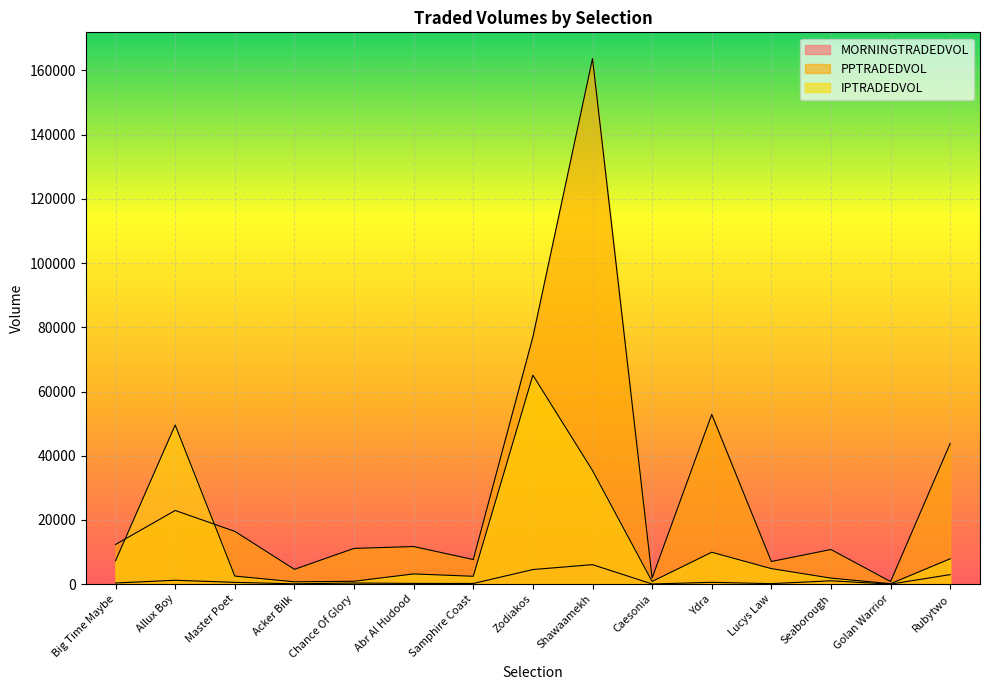

How many lines are shown in the chart?

3